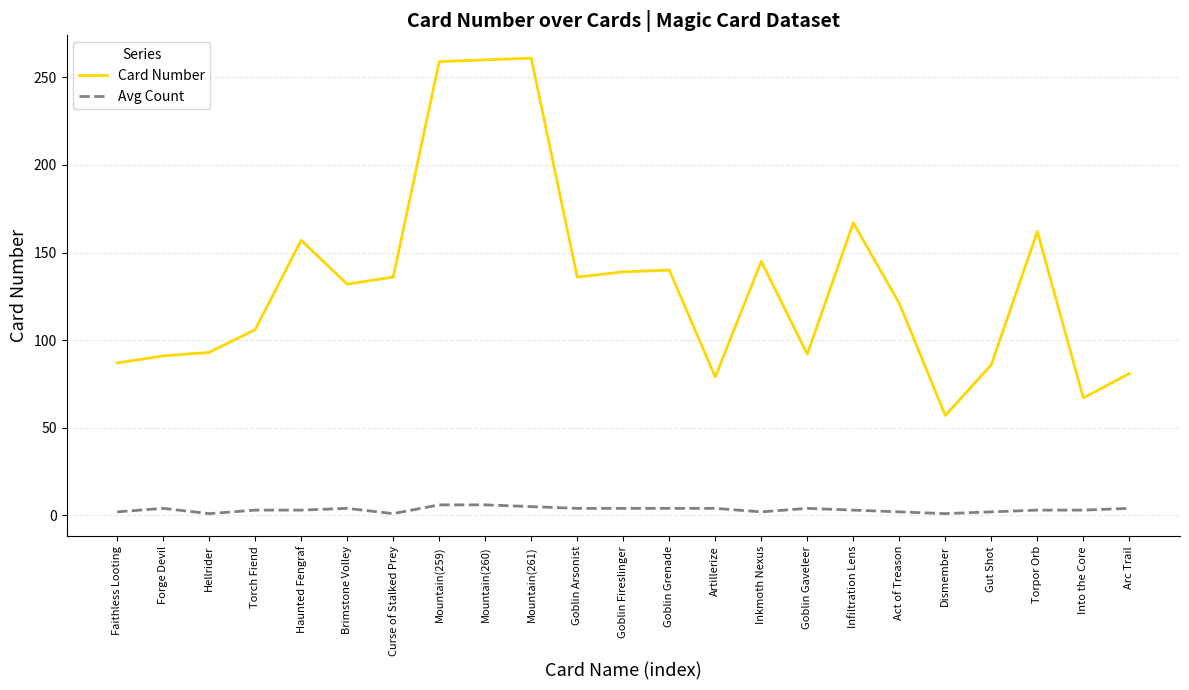

What are all the series names shown in the legend?

Card Number, Avg Count